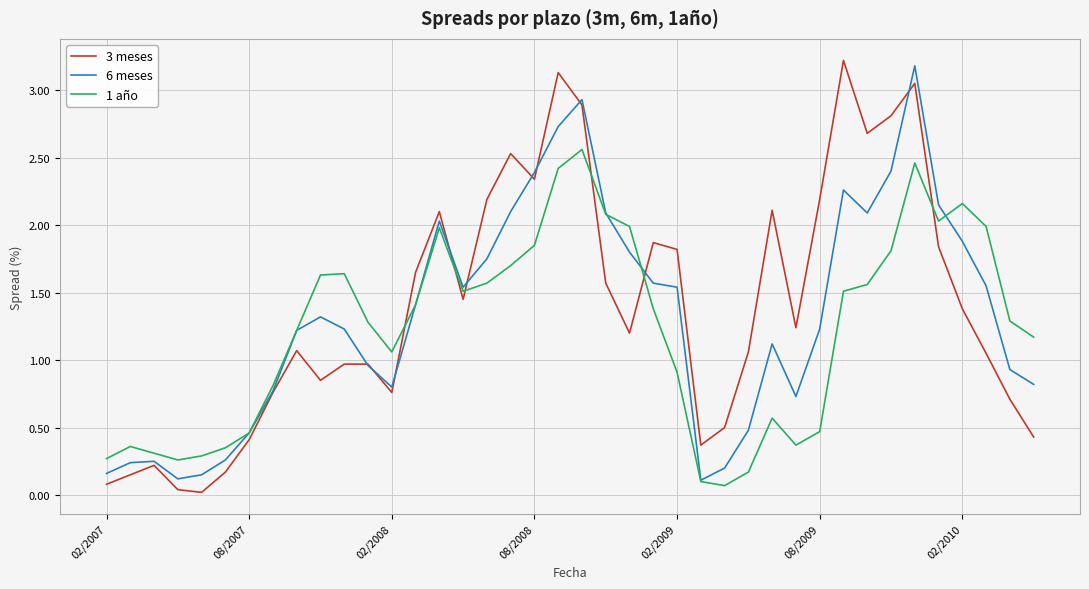

True or false: 1 año and 3 meses intersect in this chart.

True